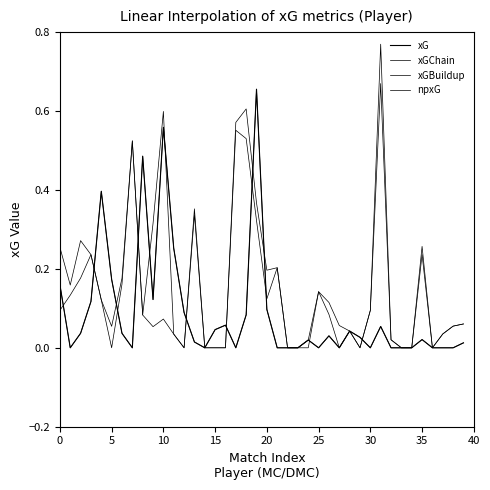

What is the label of the 29th point from the right?

11